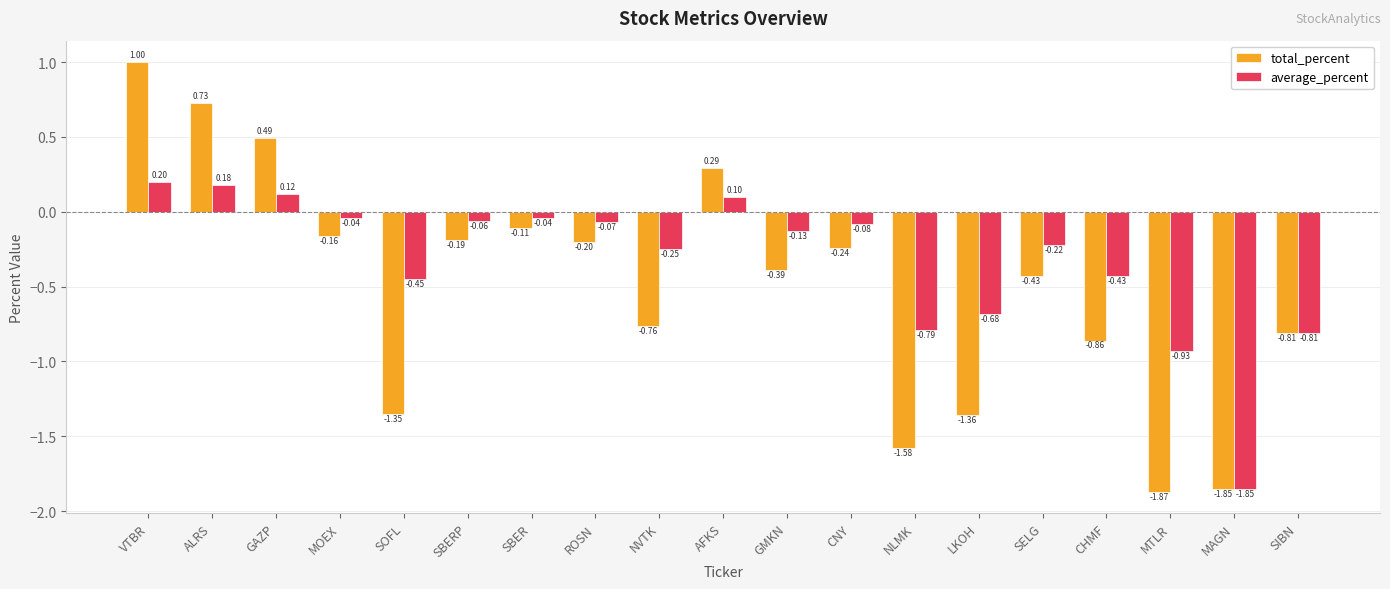

Rank the series by their maximum value, from highest to lowest.

total_percent, average_percent